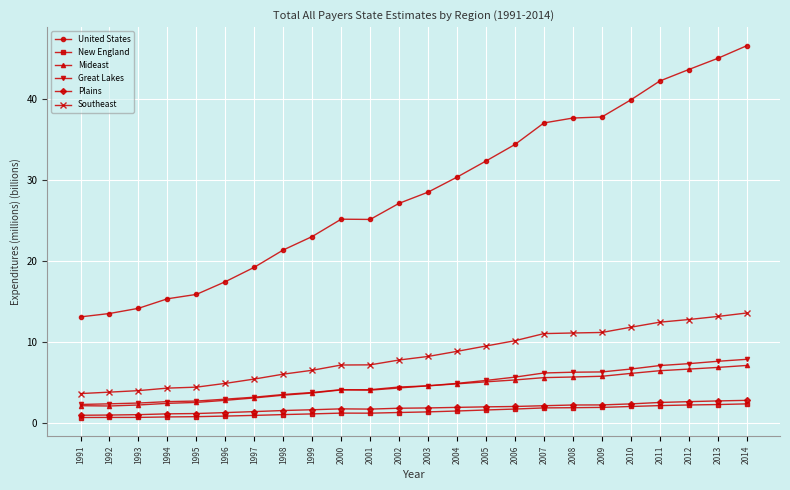

Read the Mideast value at 2007.

5.6